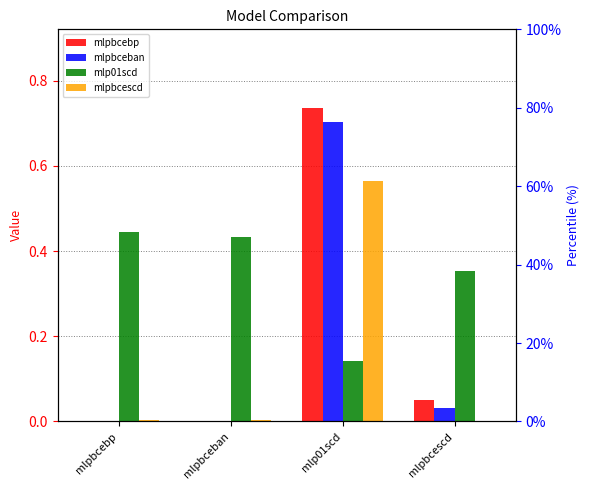

True or false: mlpbcebp has a value of 0.3 at mlp01scd.

False